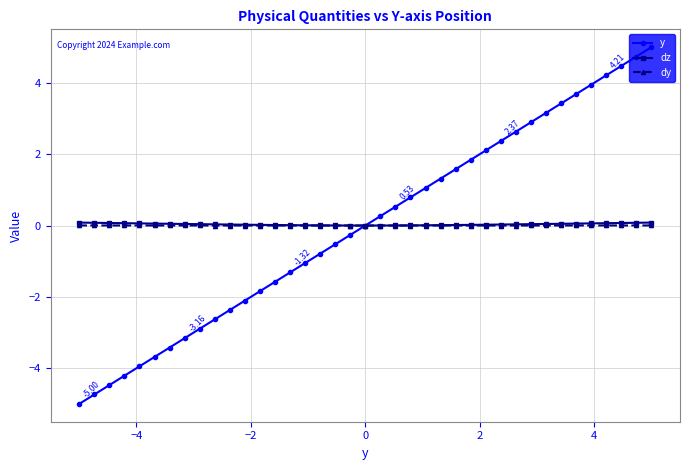

Which series has the largest range (max minus min)?

y